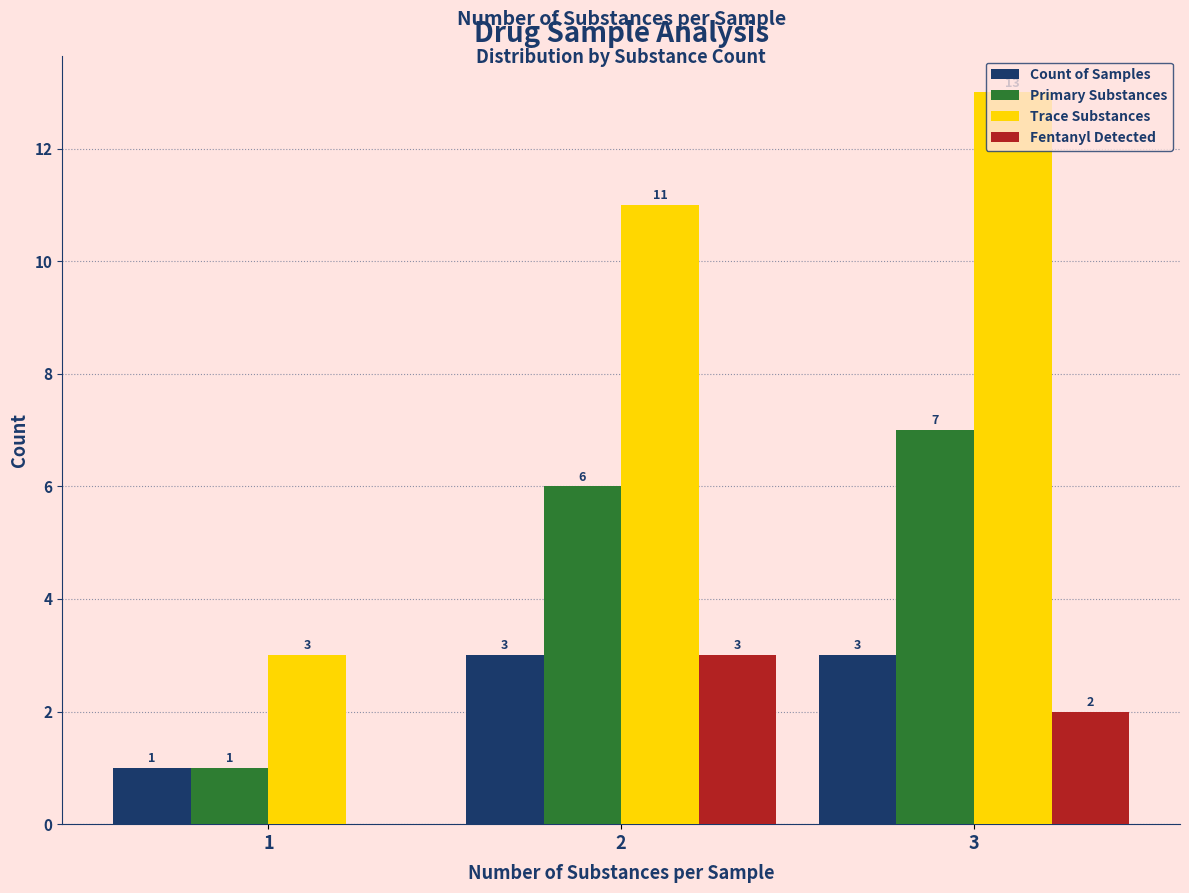

Reading left to right, extract all data points from this chart.

Count of Samples: 1	3	3
Primary Substances: 1	6	7
Trace Substances: 3	11	13
Fentanyl Detected: 0	3	2